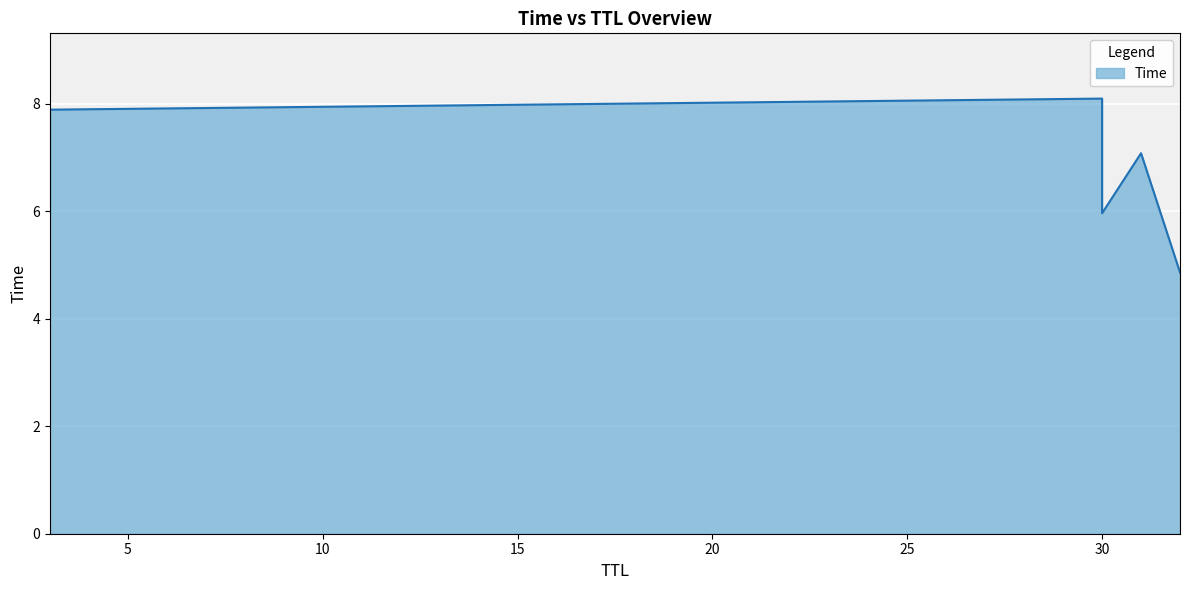

What is the difference between the maximum and minimum values?

3.2